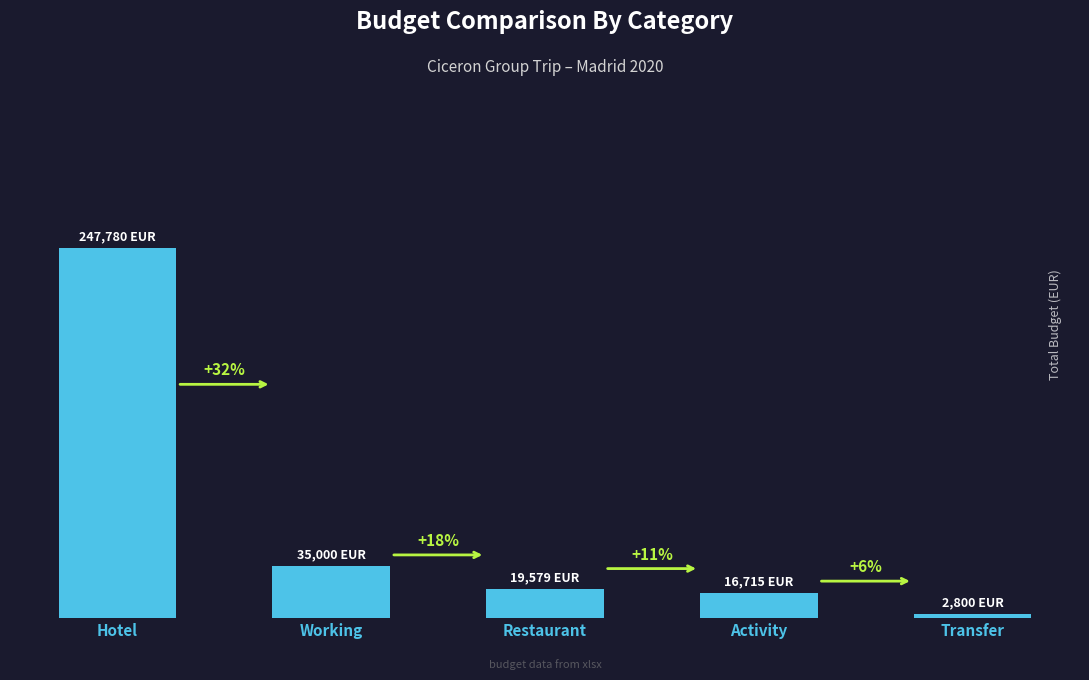

Does the chart contain any negative values?

No